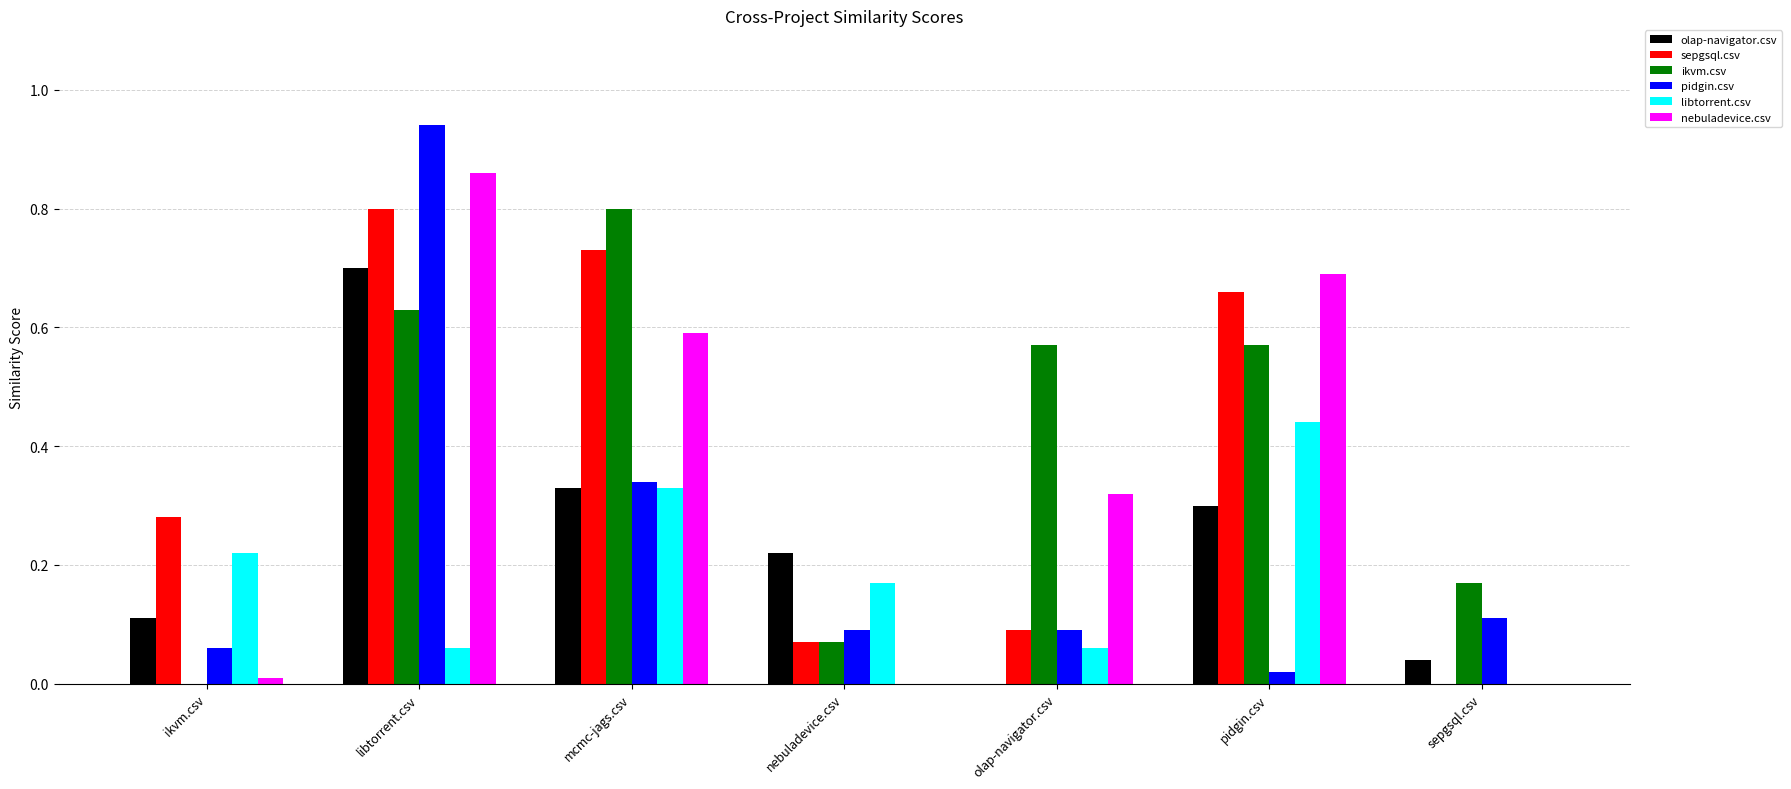

How many groups of bars are there?

7